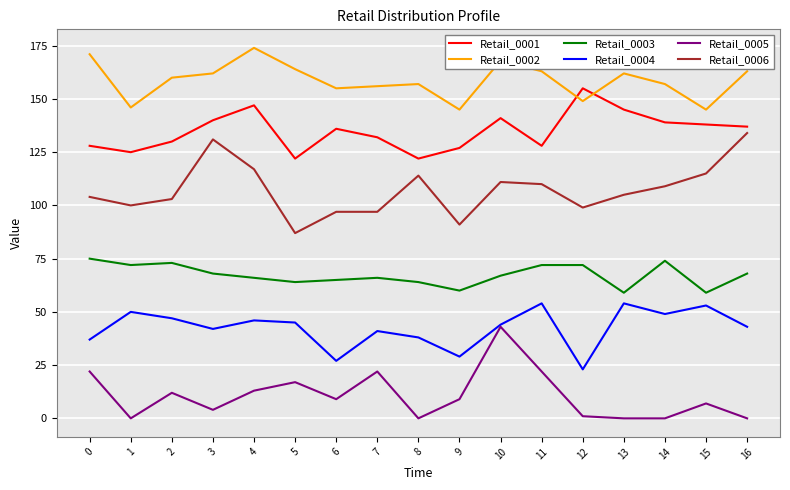

What are all the series names shown in the legend?

Retail_0001, Retail_0002, Retail_0003, Retail_0004, Retail_0005, Retail_0006